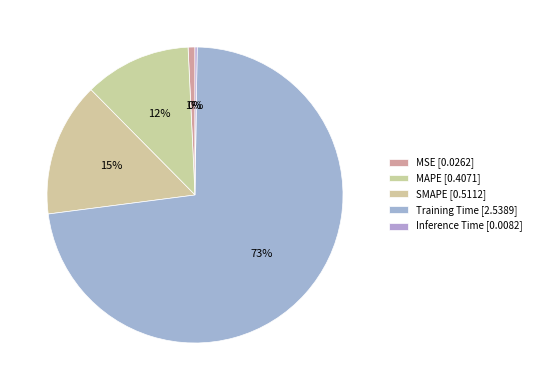

What is the smallest slice in the pie chart?

Inference Time